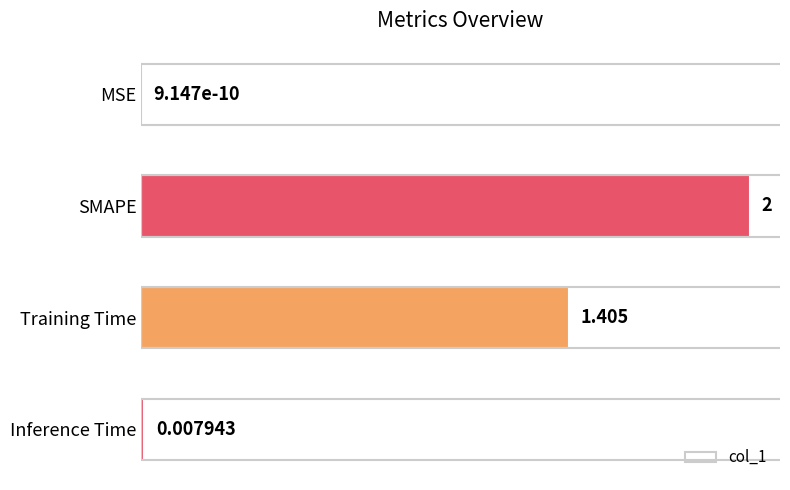

Which category has the highest value across all series?

SMAPE